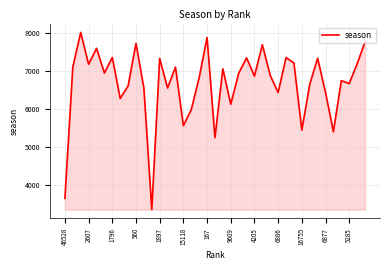

What is the difference between the maximum and minimum values?

4640